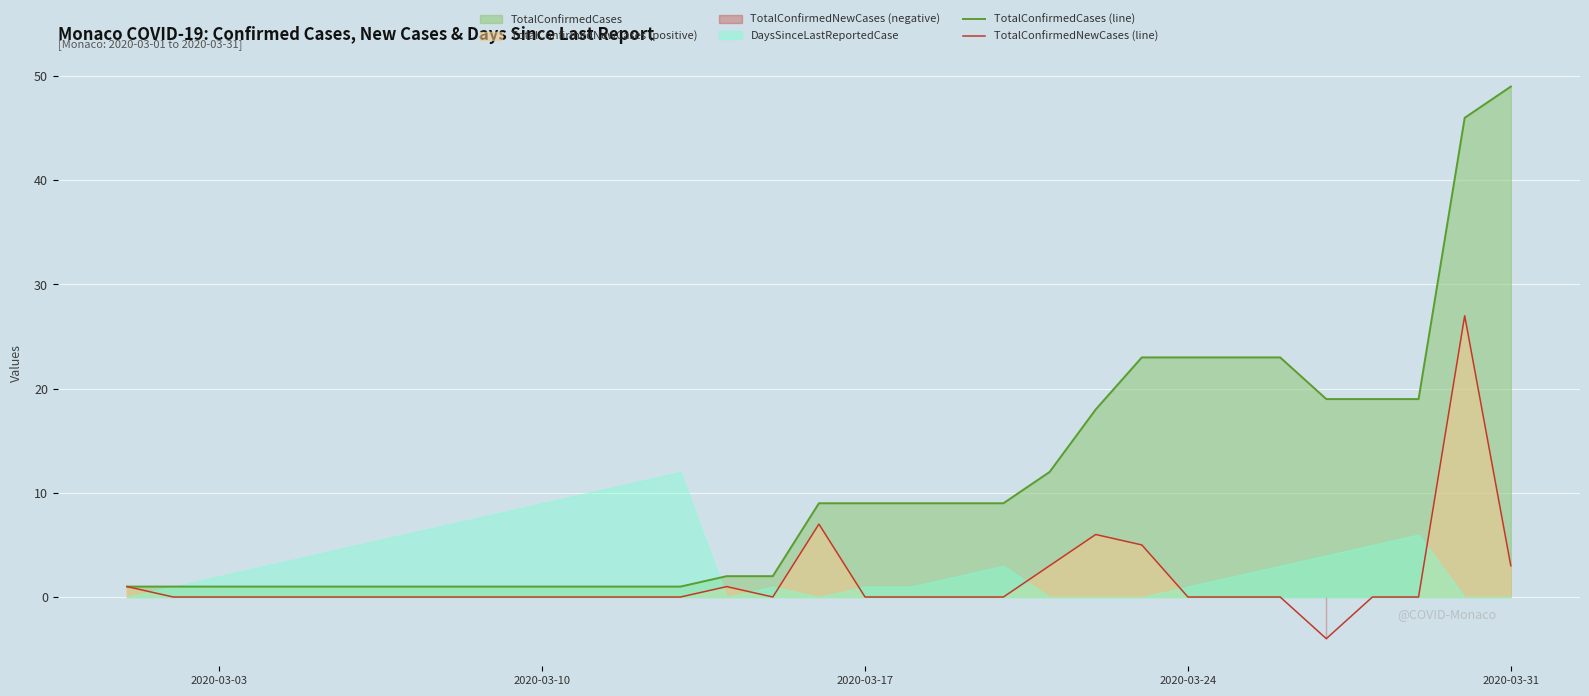

What is the minimum value for TotalConfirmedNewCases (line)?

-4